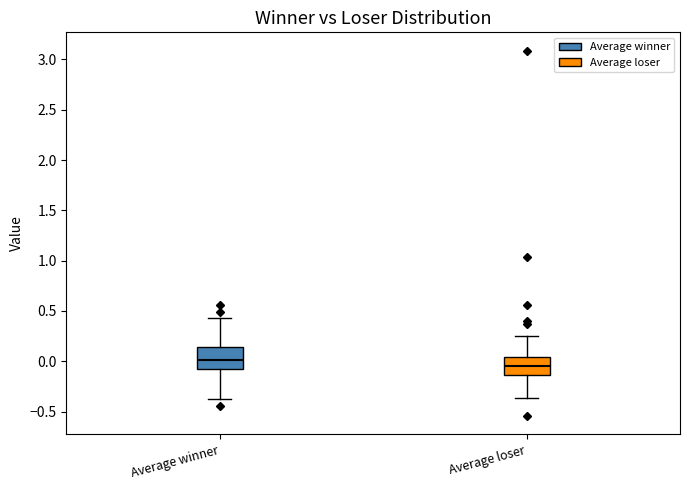

Where does the median line of the box for Average loser sit on the y-axis? The values are not printed on the chart, so give them approximately, as read against the axis.

-0.05